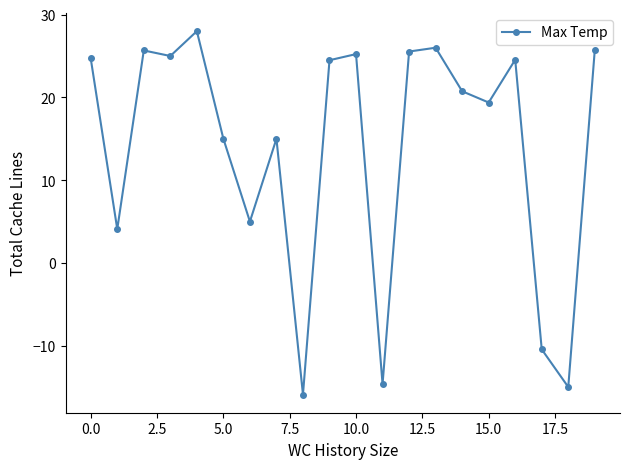

What is the minimum value shown in the chart?

-15.9